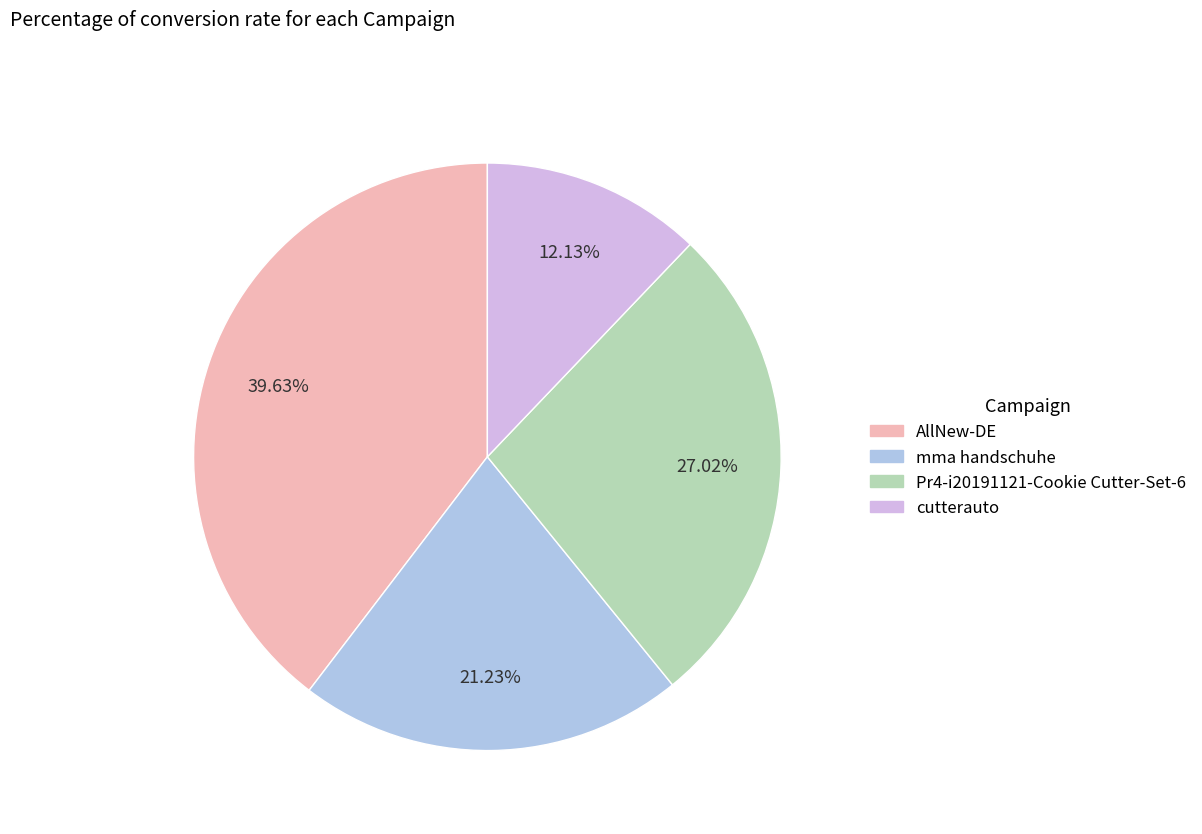

Which category has the smallest portion of the pie?

cutterauto